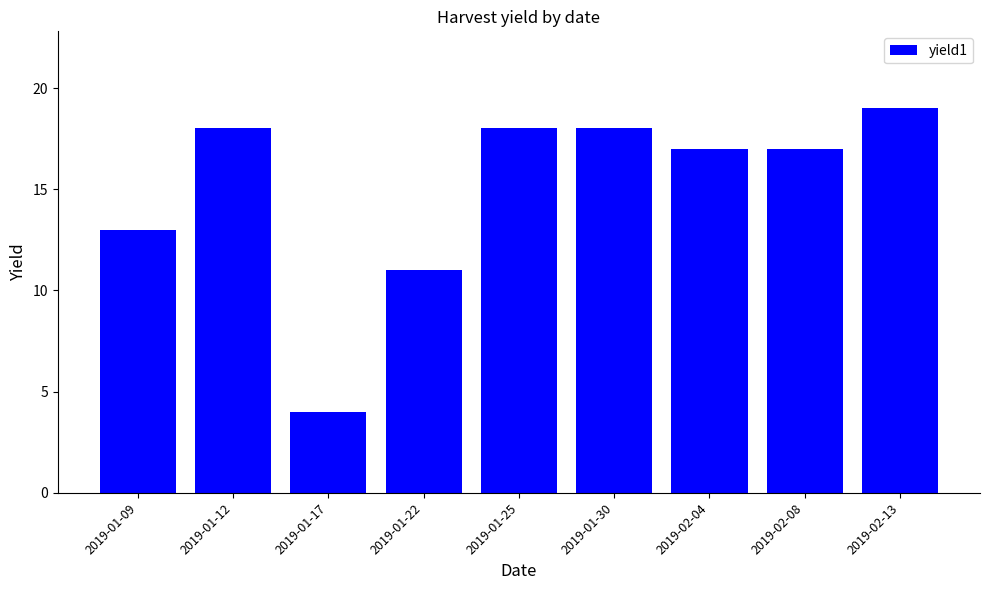

How many bars are there in total?

9